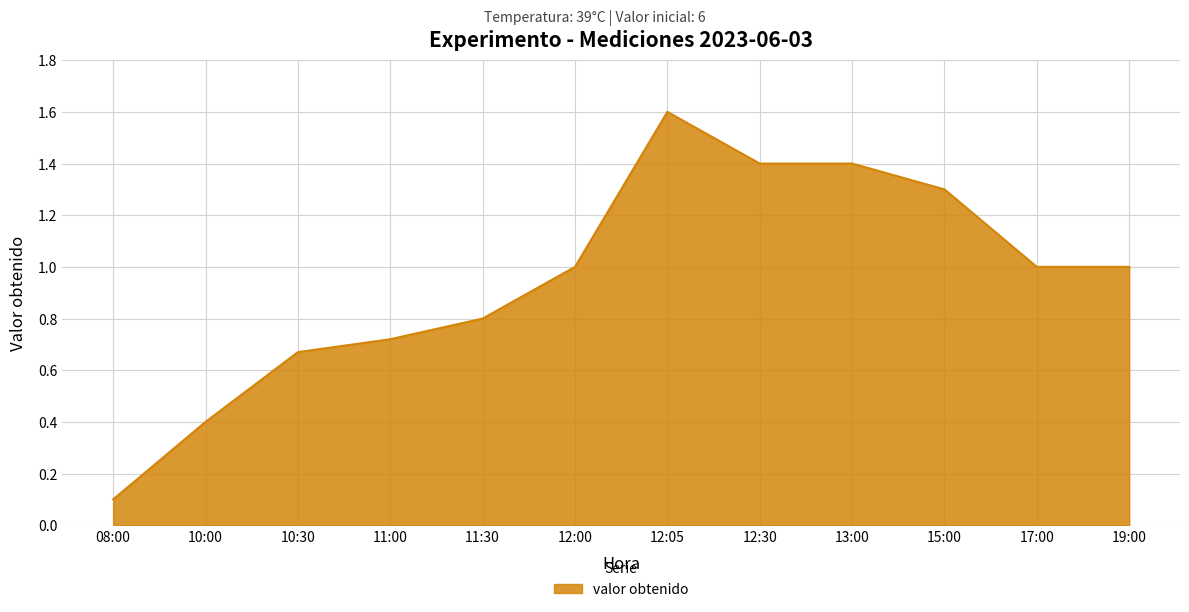

What position from the right is 08:00?

12